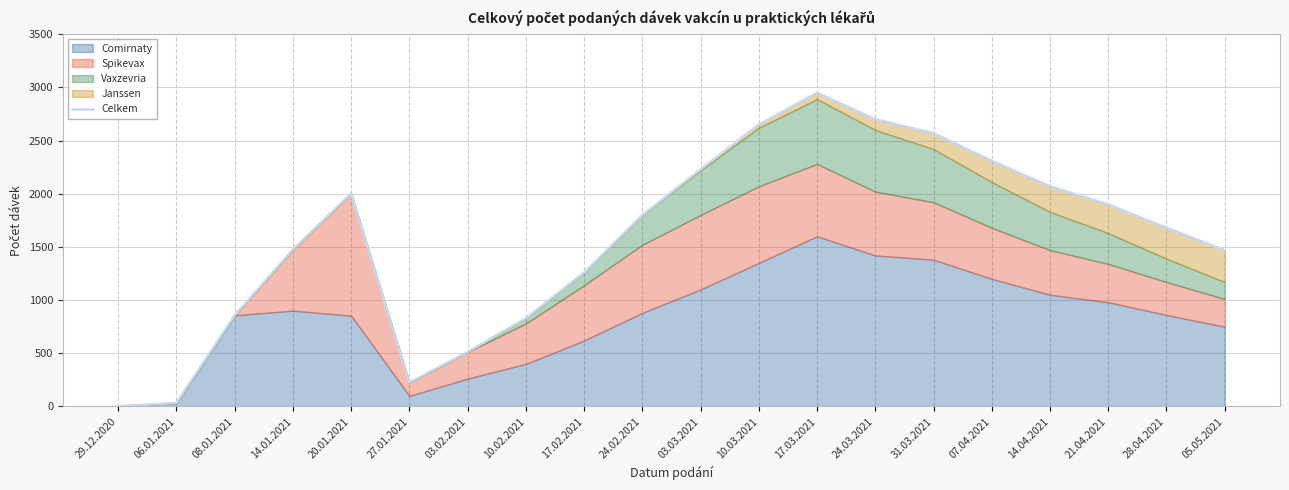

Does the chart display data point markers on the line(s)?

No